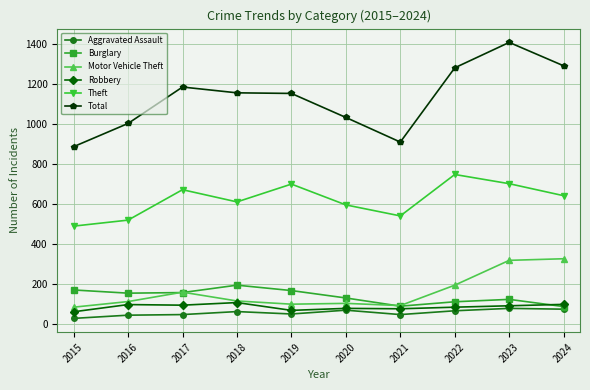

Count the number of categories in the chart.

10